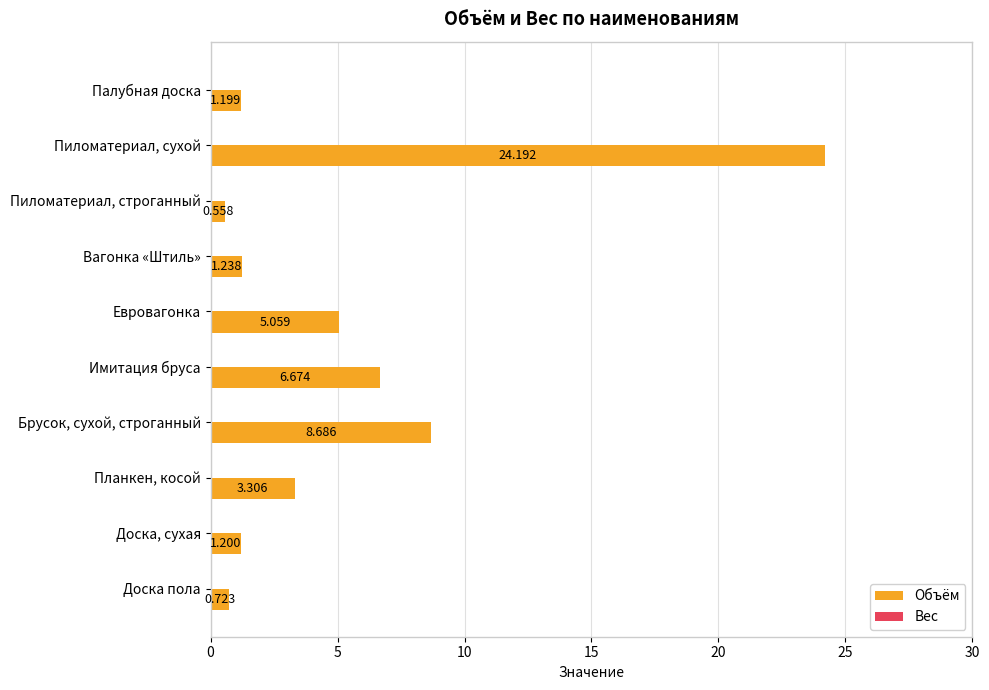

What is the label of the 10th bar from the top?

Доска пола